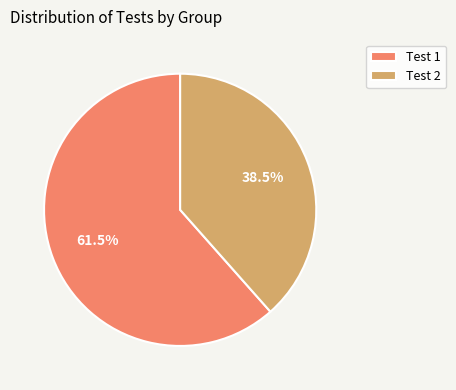

Which slice is the smallest?

Test 2